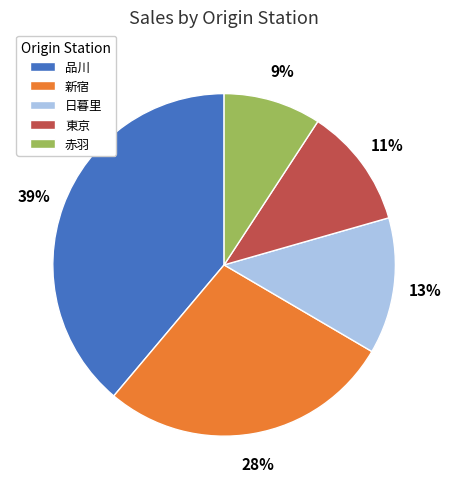

What is the ratio of the value at 東京 to the value at 赤羽?

1.2